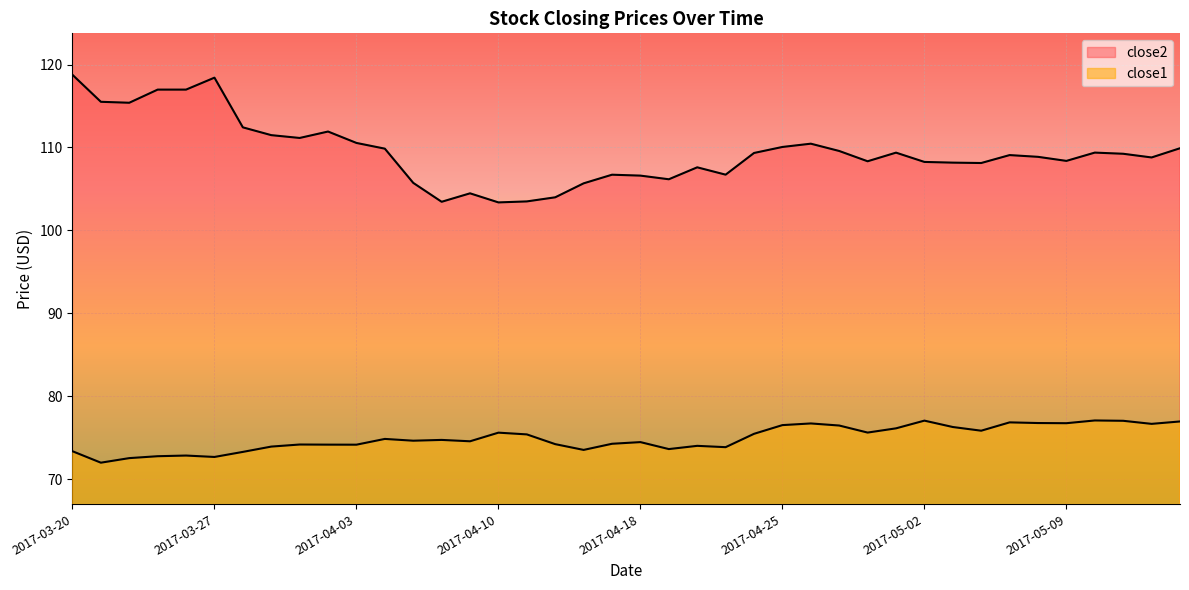

What is the difference between the maximum and second lowest values in the close2 series?

15.3